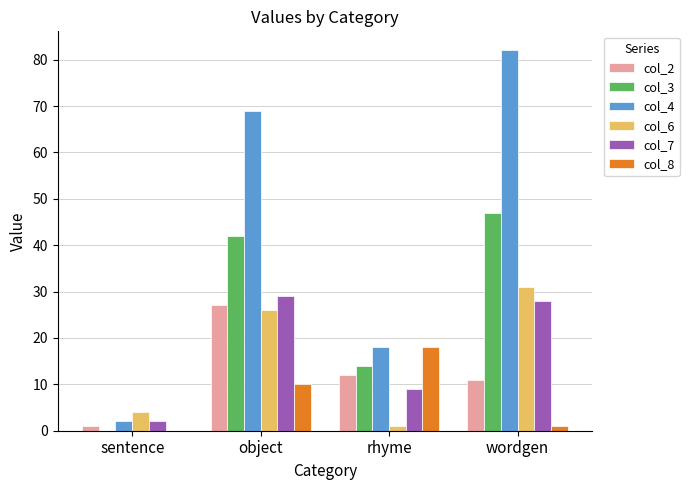

Are the bars horizontal?

No